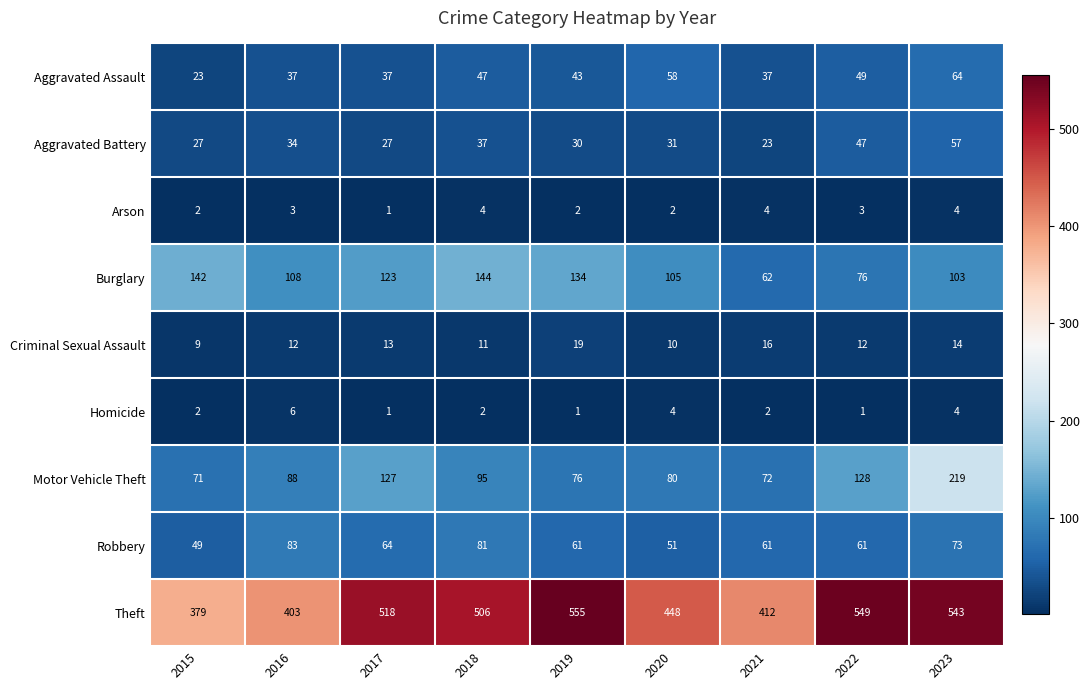

What is the spread (max minus min) of values at 2016?

400